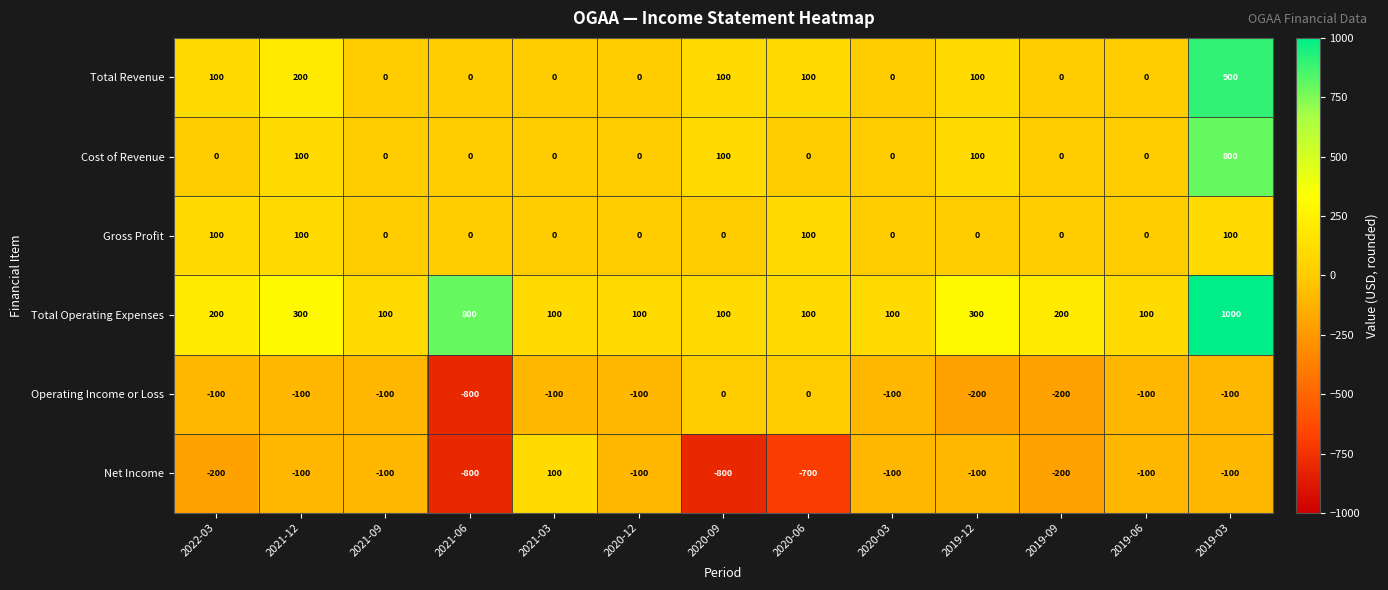

What is the spread (max minus min) of values at 2020-06?

800